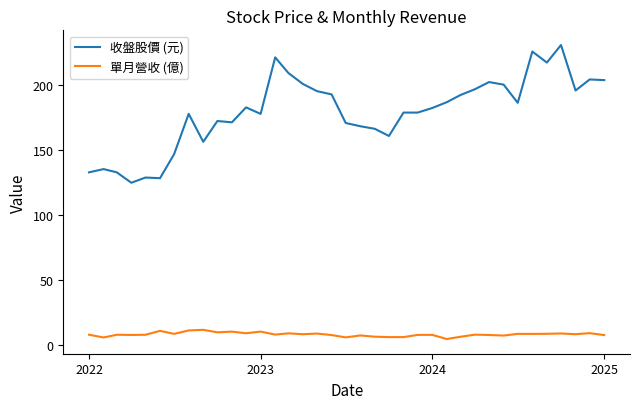

Which series has the widest spread of values?

收盤股價 (元)